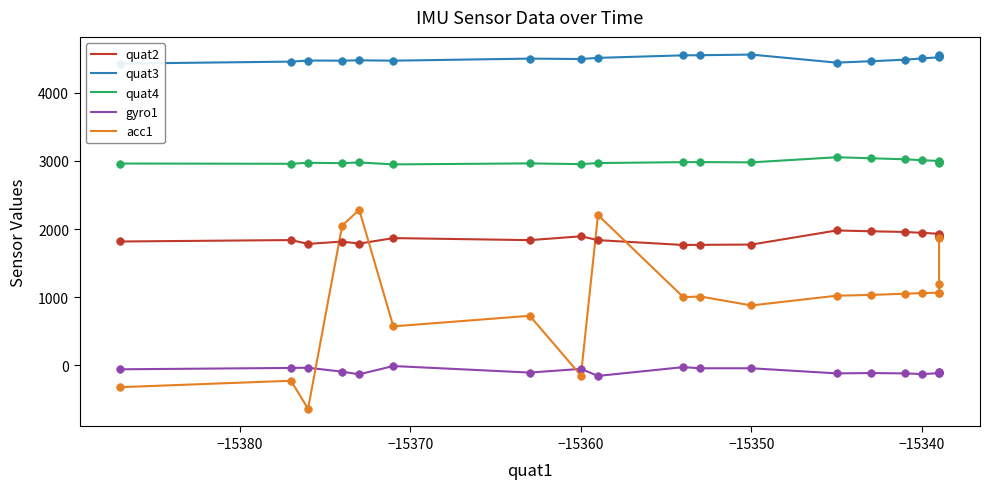

Which series has the largest total across all categories?

quat3